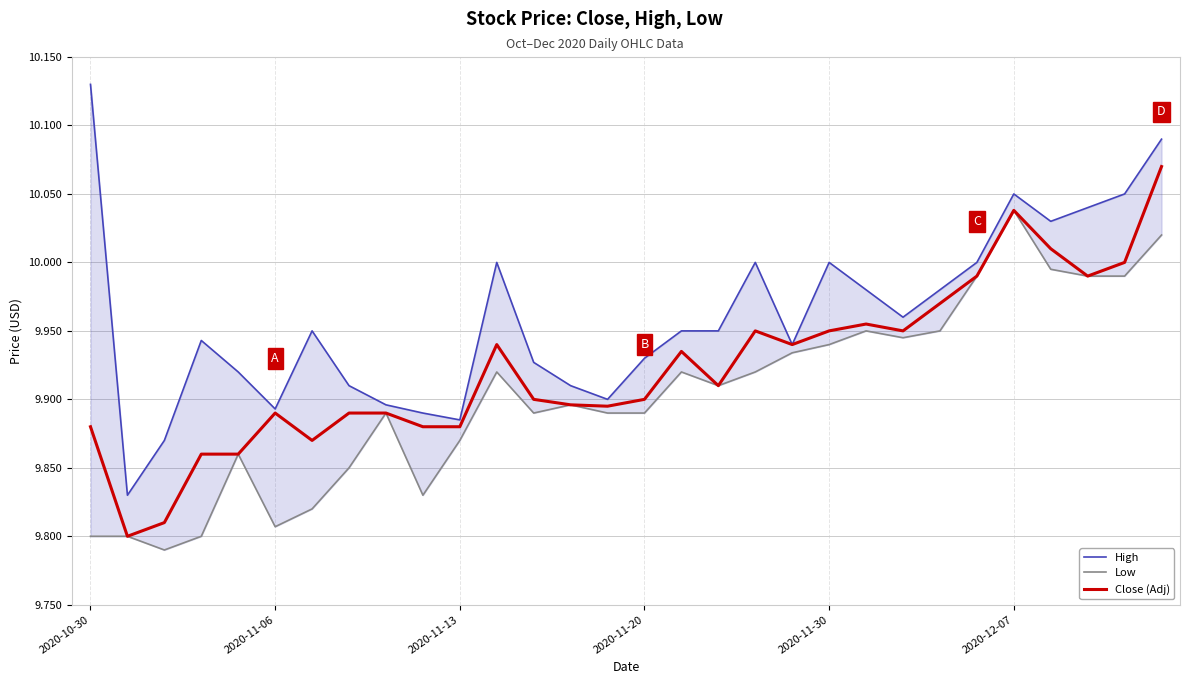

The Close (Adj) series shows 3.3 at 2020-11-30. True or false?

False